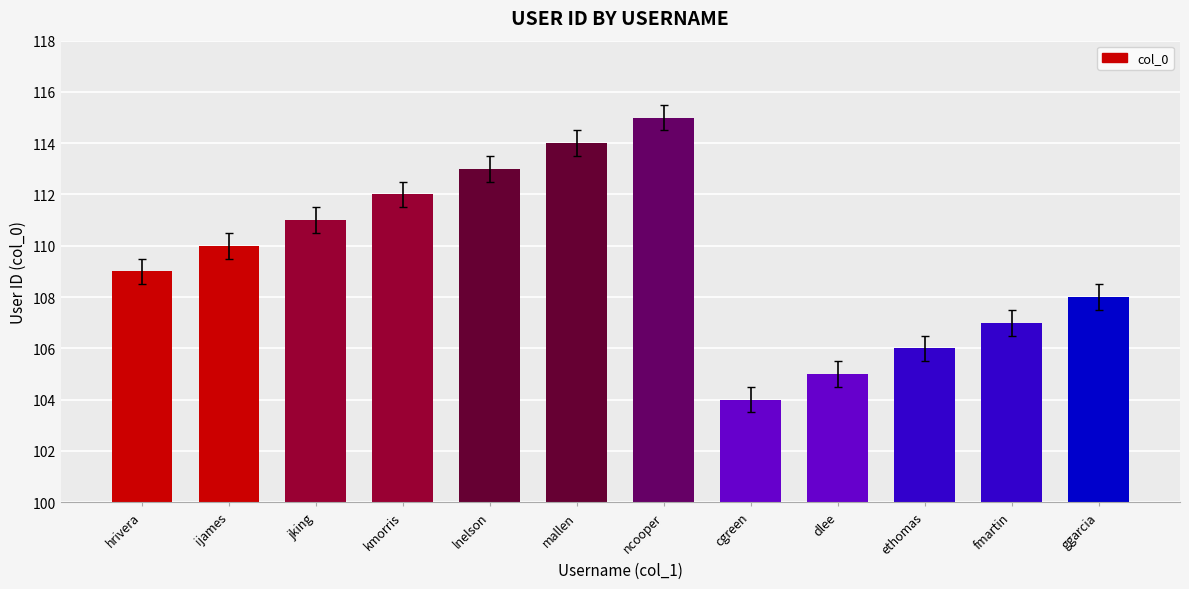

Reading right to left, what are all the values shown in this chart?

ggarcia=108	fmartin=107	ethomas=106	dlee=105	cgreen=104	ncooper=115	mallen=114	lnelson=113	kmorris=112	jking=111	ijames=110	hrivera=109